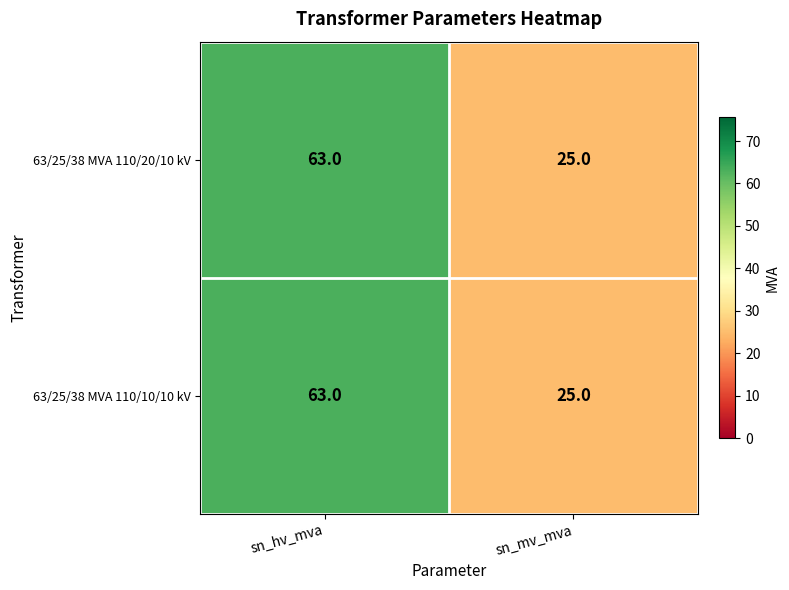

Is it true that 63/25/38 MVA 110/10/10 kV equals 63 at sn_hv_mva?

True